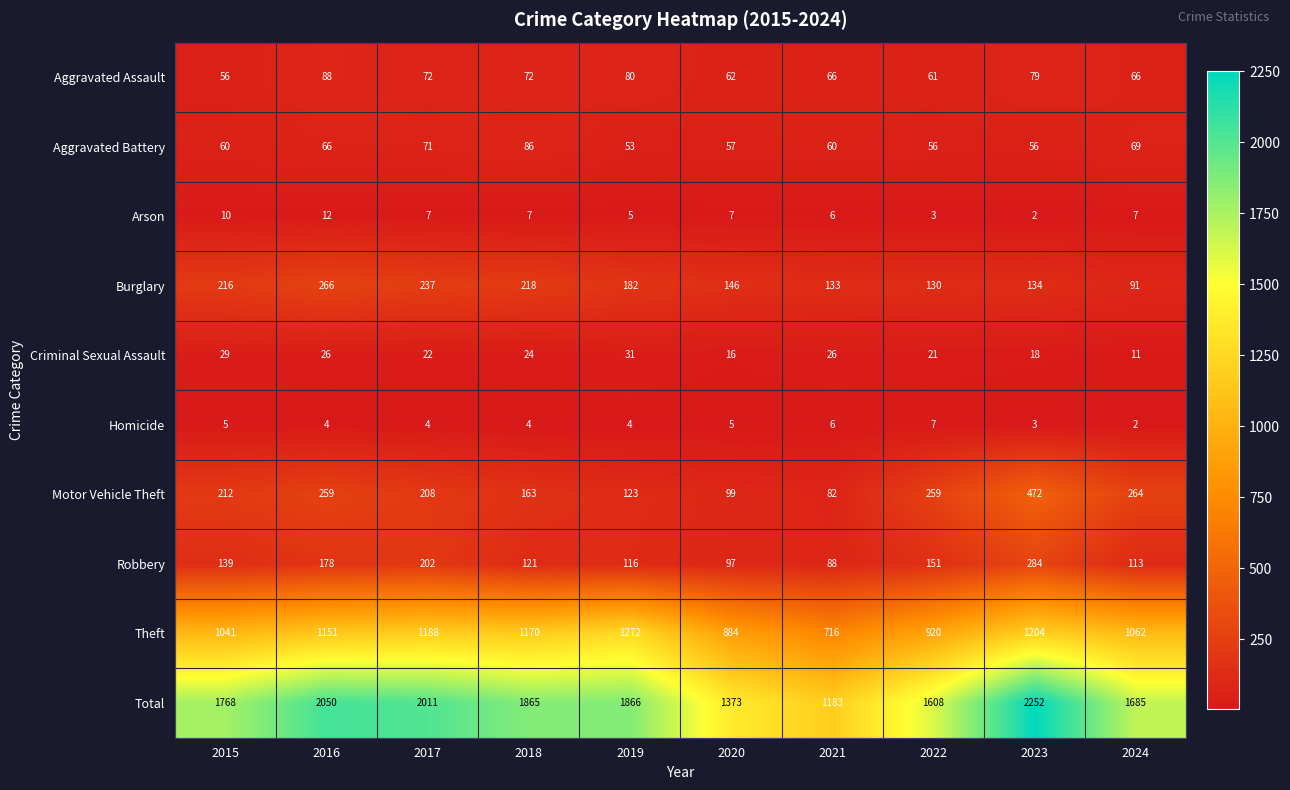

What is the maximum value for Criminal Sexual Assault?

31